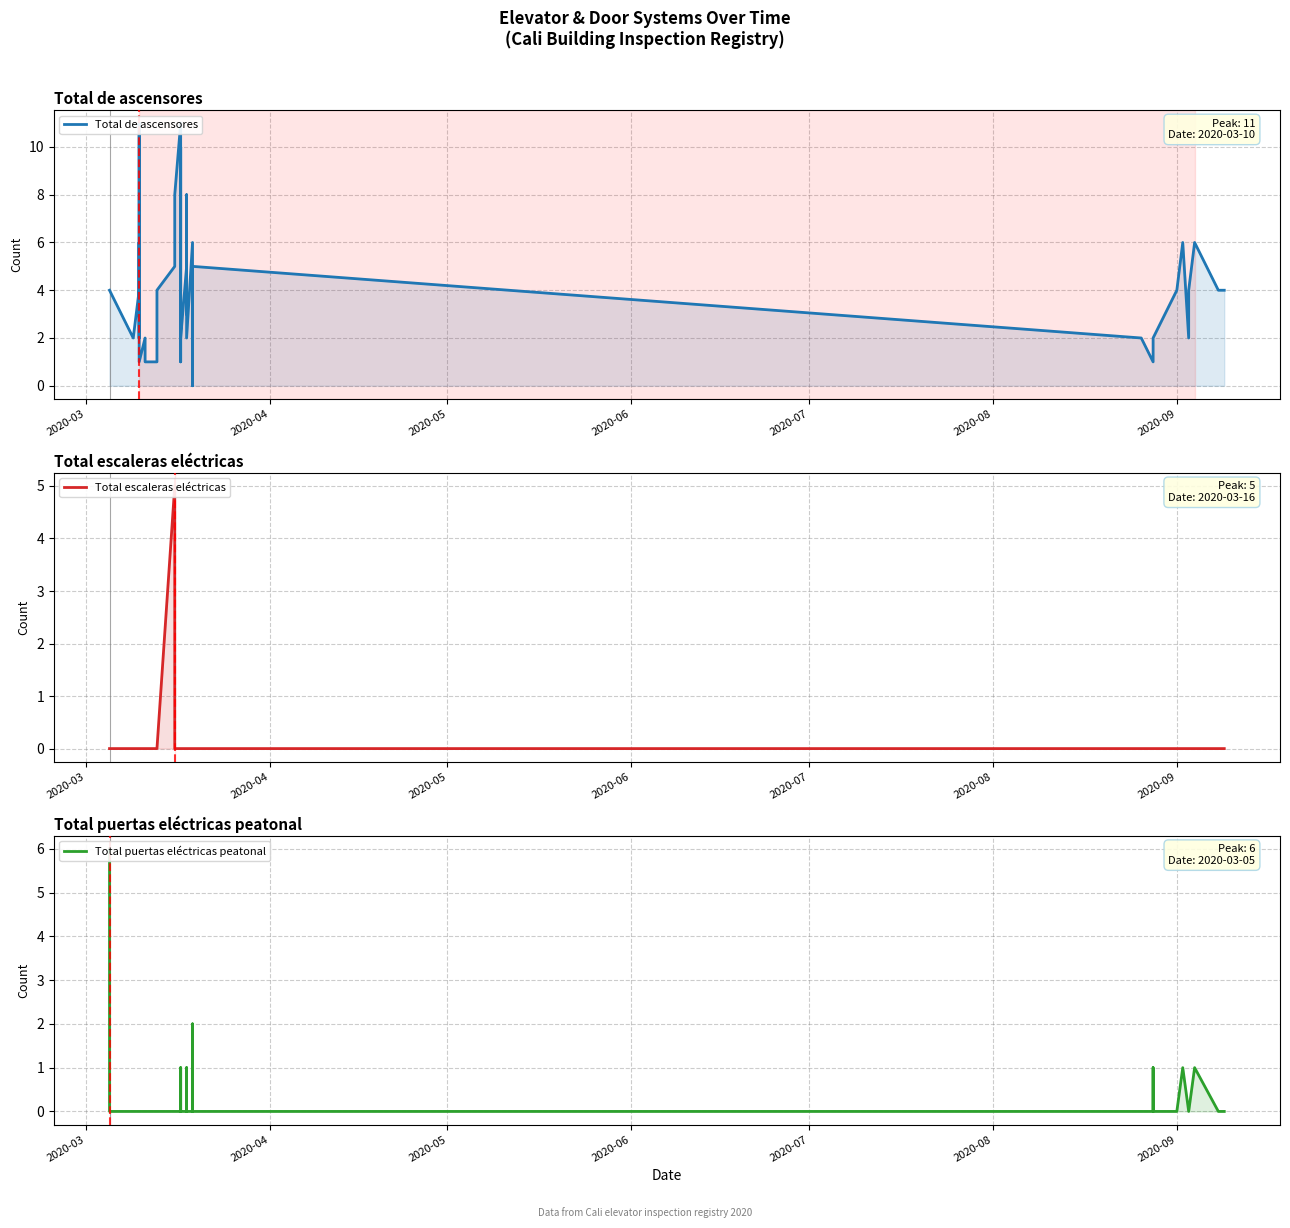

In Total puertas eléctricas peatonal, how many points are higher than both neighbors (excluding endpoints)?

5